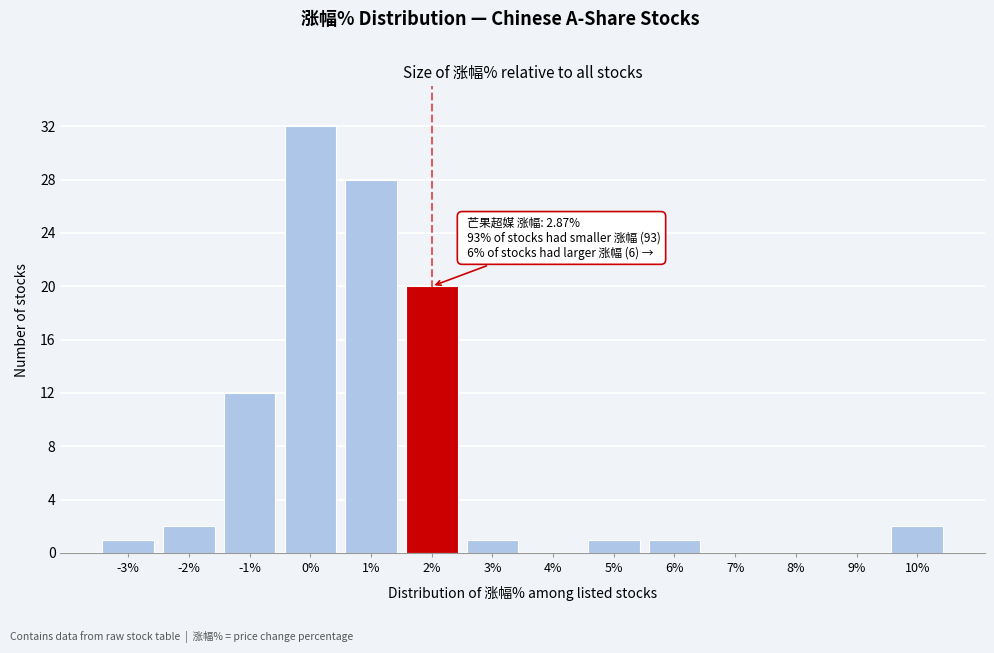

Reading left to right, extract all data points from this chart.

-3%=1	-2%=2	-1%=12	0%=32	1%=28	2%=20	3%=1	4%=0	5%=1	6%=1	7%=0	8%=0	9%=0	10%=2